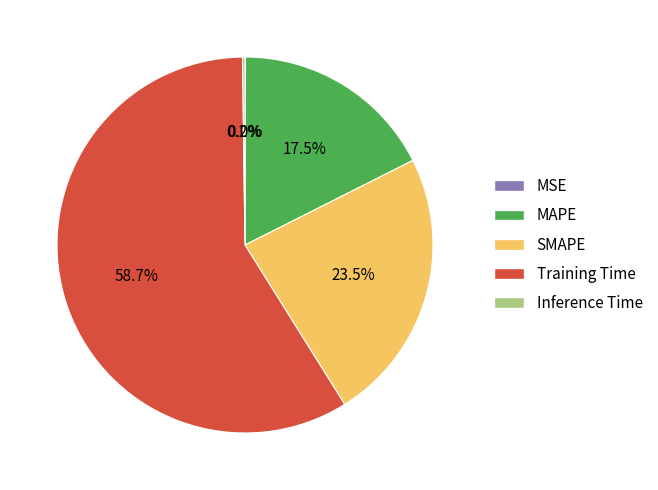

Is Training Time the majority of the pie?

Yes